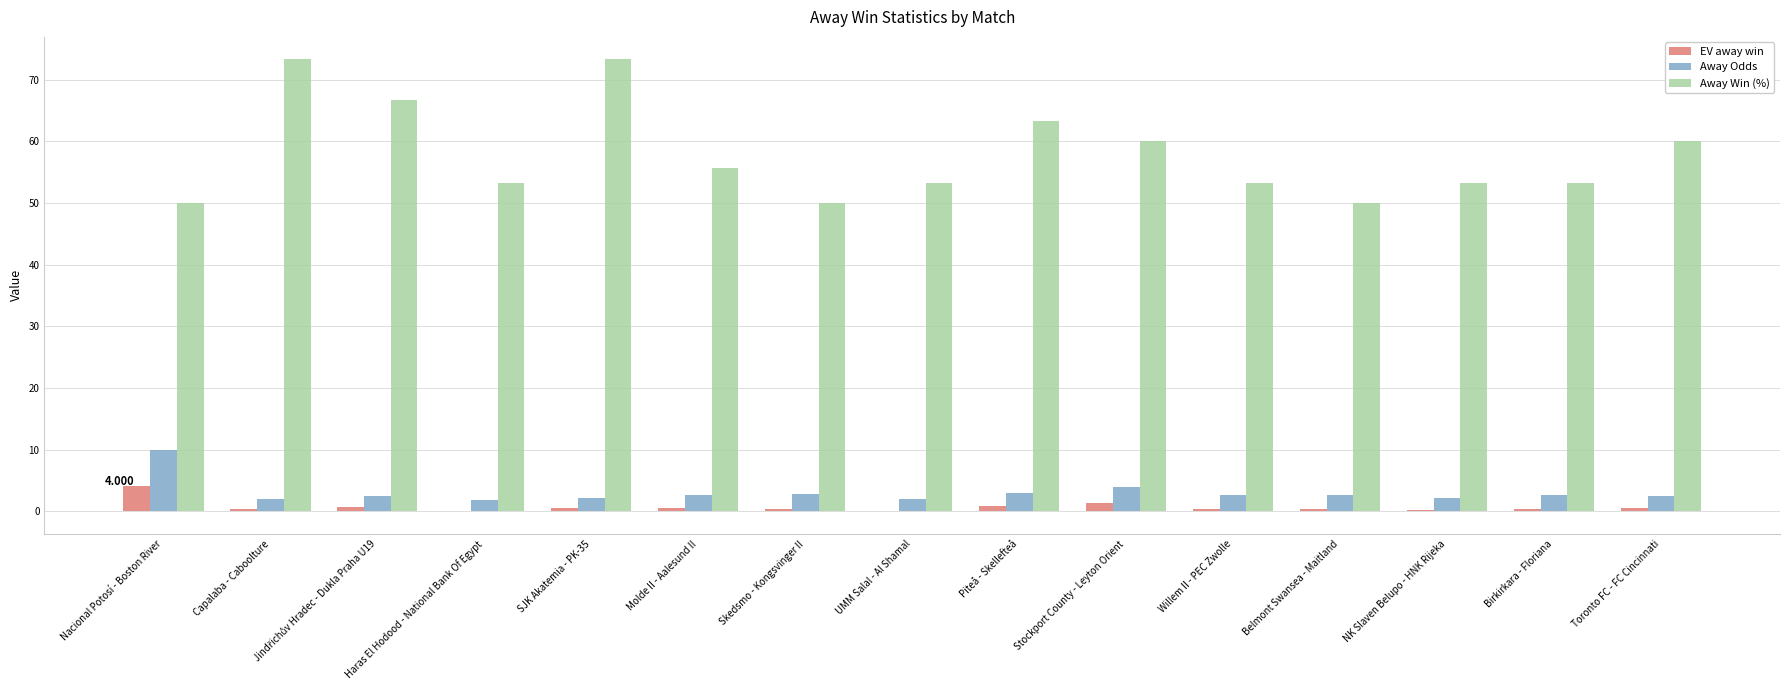

At how many categories does at least one series exceed 4?

15